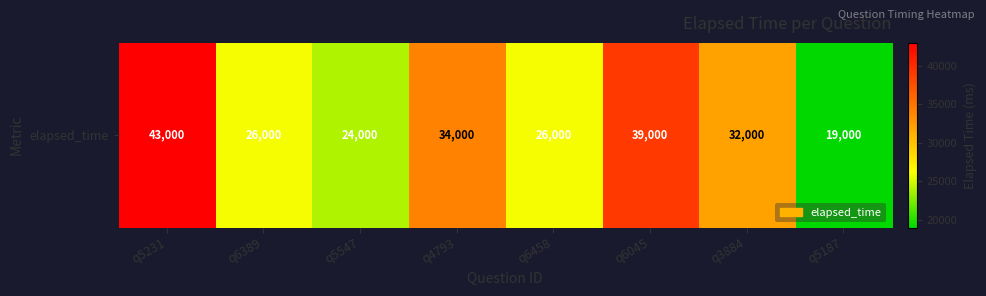

Between q4793 and q3884, which is larger?

q4793